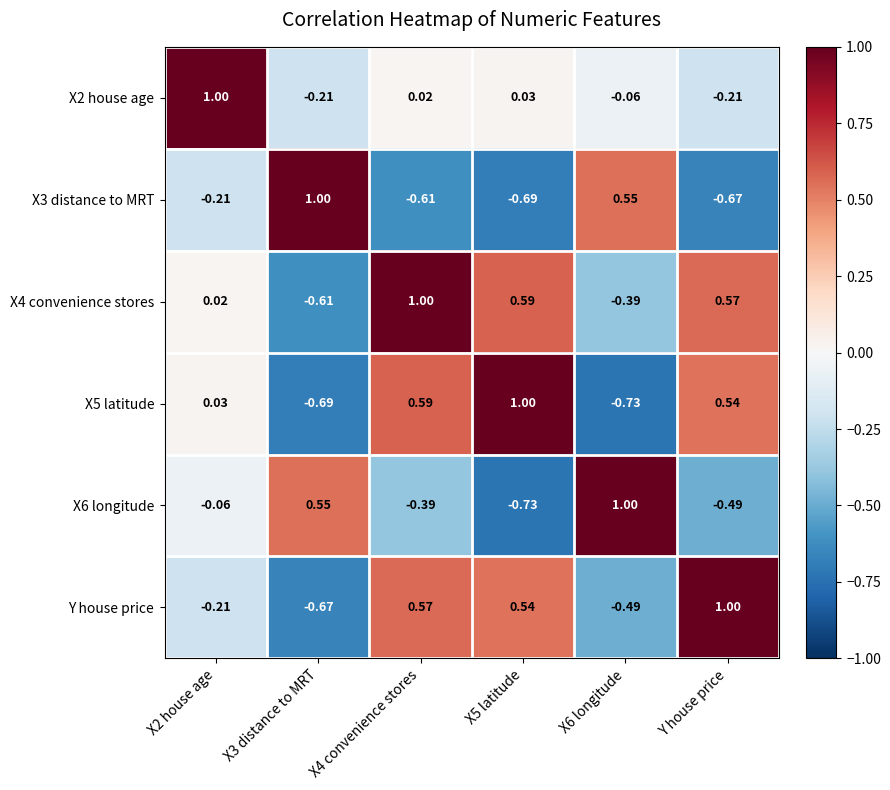

Is the value of X5 latitude at X3 distance to MRT greater than the value of X4 convenience stores at X5 latitude?

No